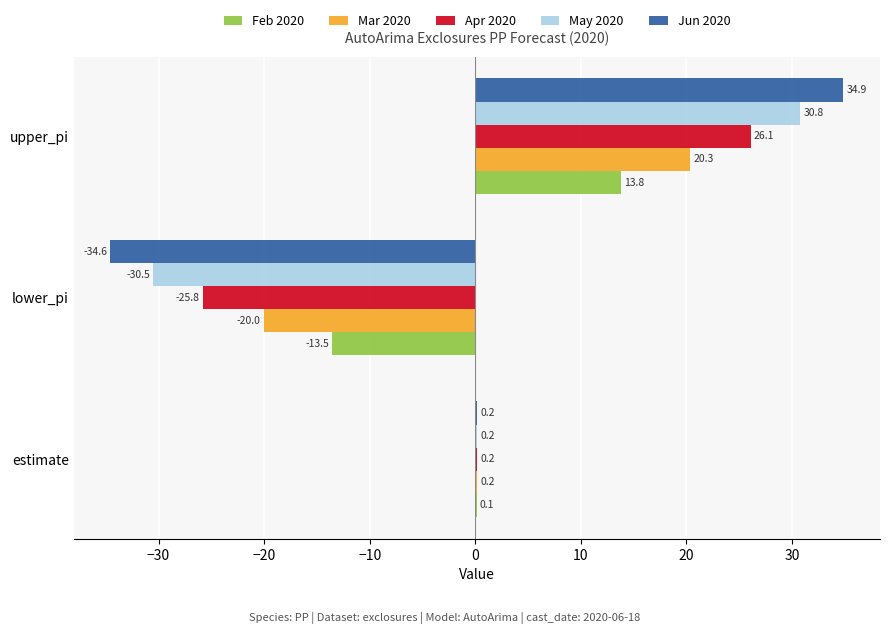

At which label is Mar 2020 closest to 0?

estimate